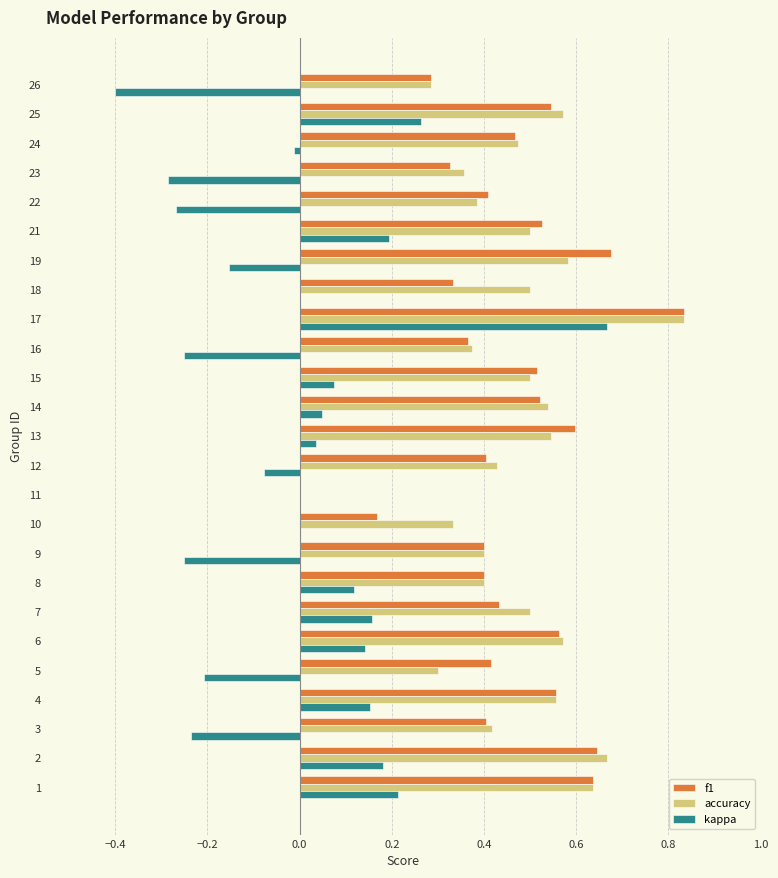

Between 18 and 26, which series saw the biggest shift?

kappa